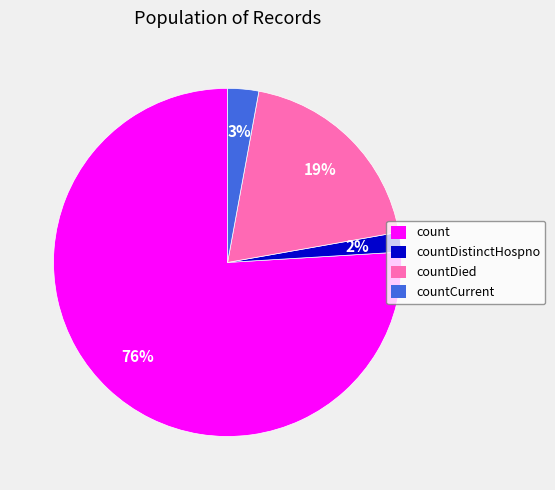

Which slice is the smallest?

countDistinctHospno